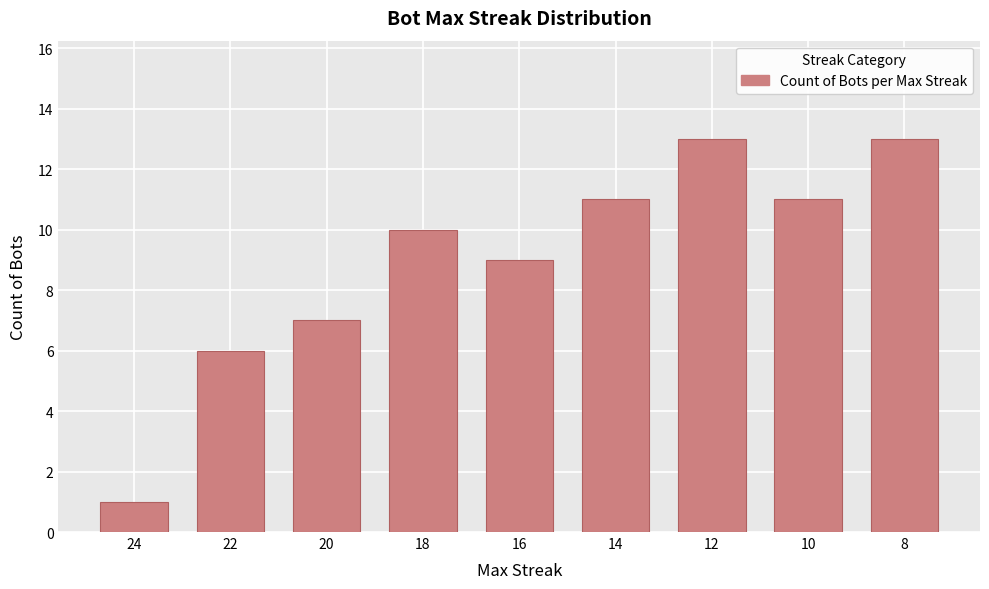

Reading right to left, what are all the values shown in this chart?

13	11	13	11	9	10	7	6	1